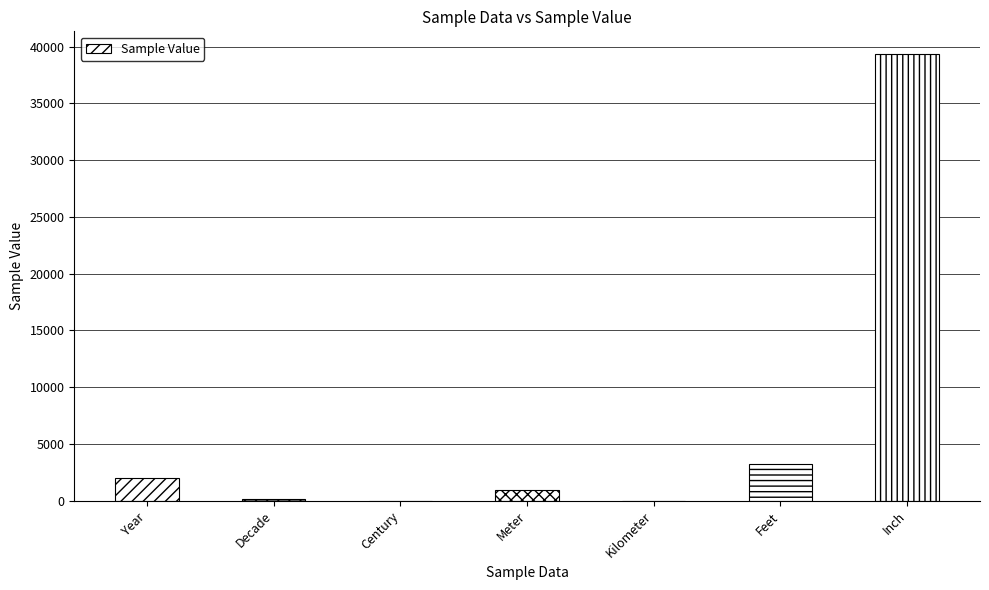

What is the average value?

6556.4